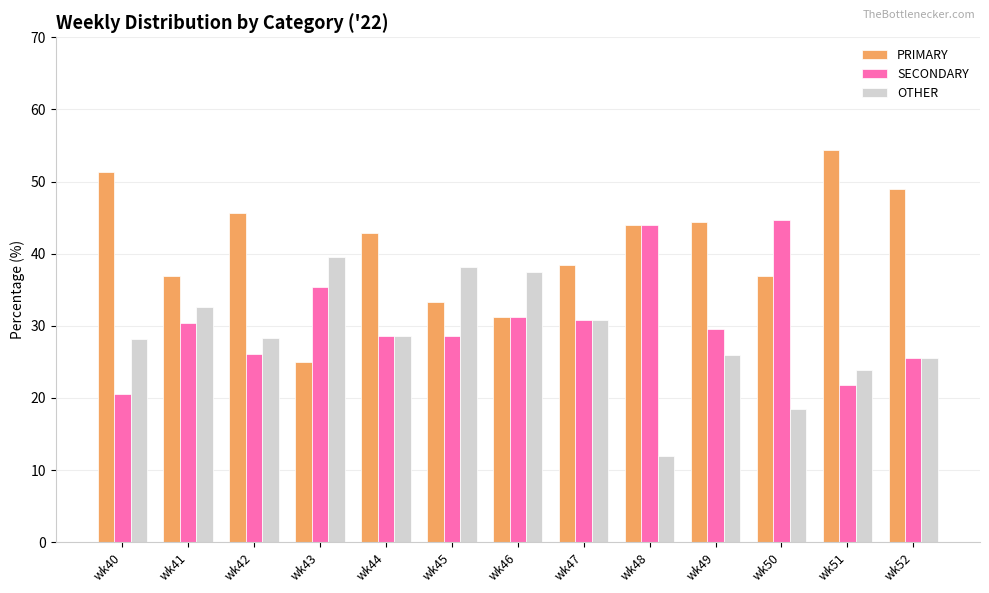

What is the sum of the OTHER values at wk40 and wk46?

65.7